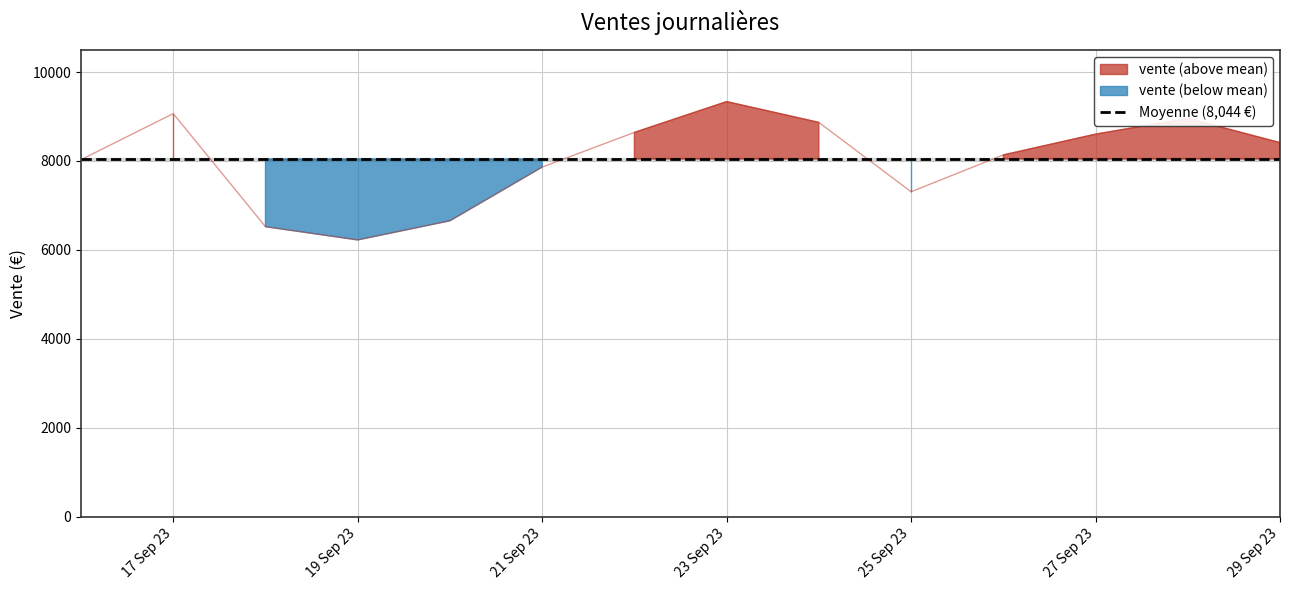

What is the sum of all values?

112621.0